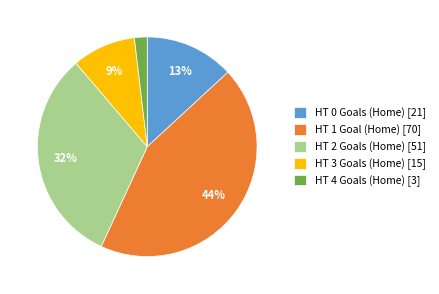

To the nearest percent, what is the average slice percentage?

20%